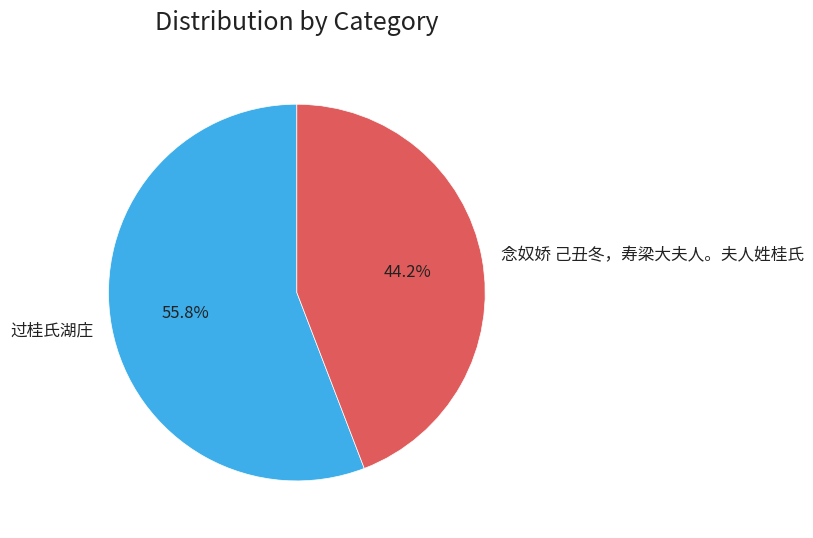

Is there any slice that represents more than half of the pie?

Yes